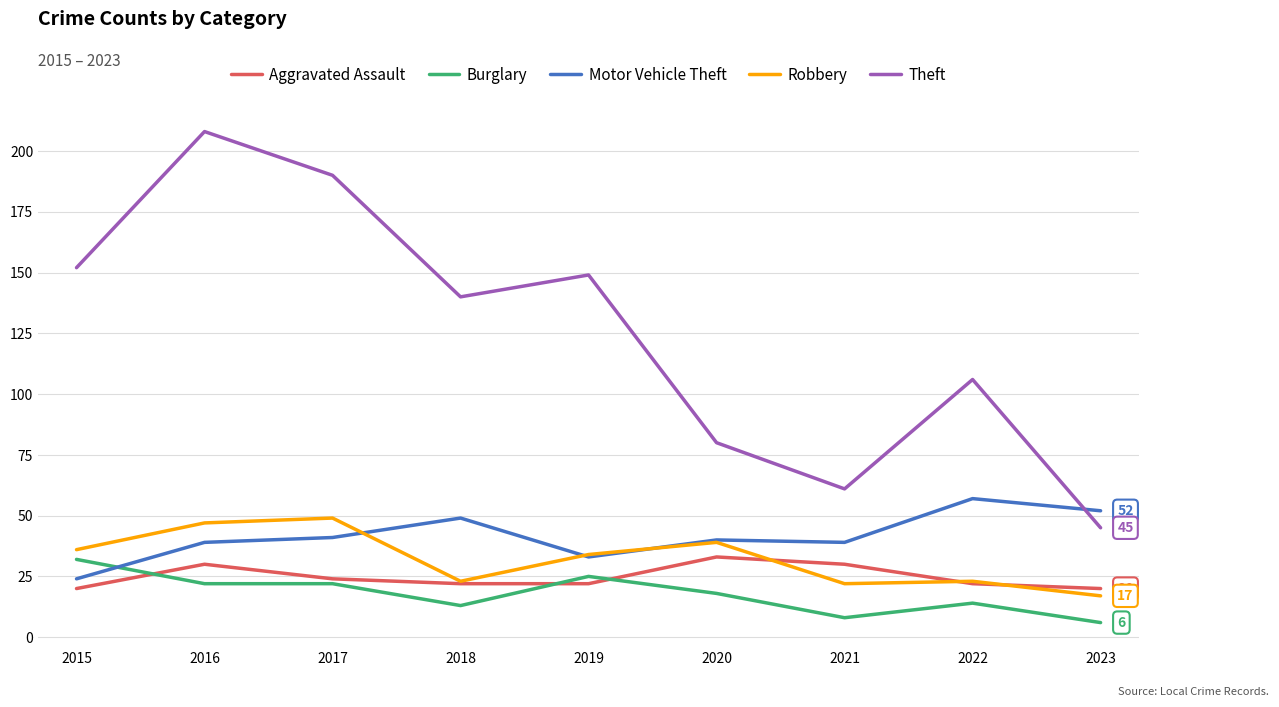

The value of Theft at 2015 is 152. True or false?

True